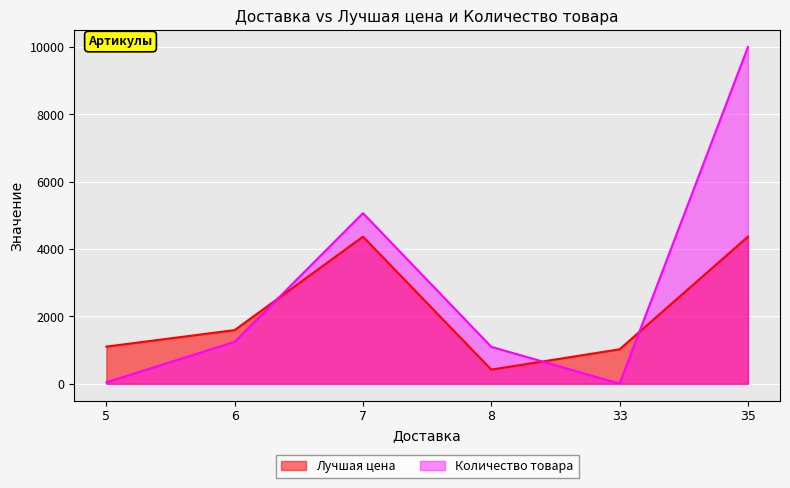

Between 8 and 35, which series saw the biggest shift?

Количество товара